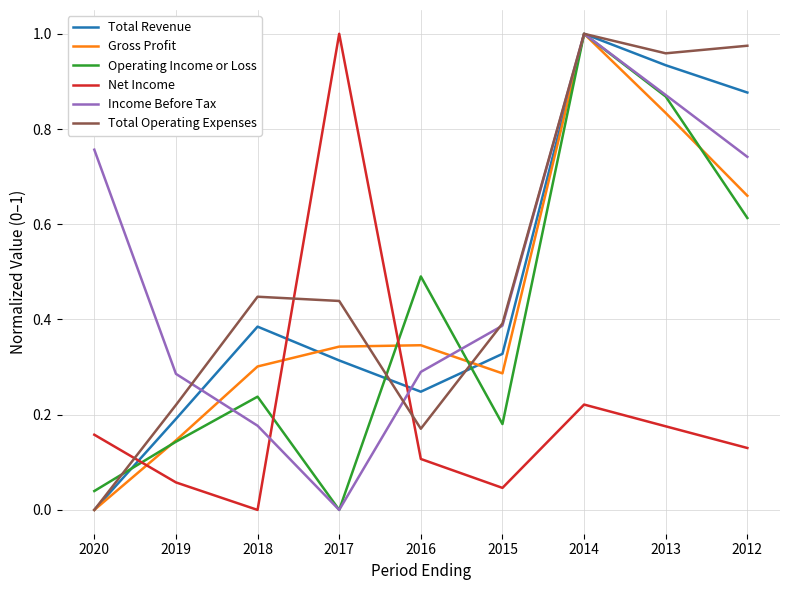

Rank the categories by Operating Income or Loss value from lowest to highest.

2017, 2020, 2019, 2015, 2018, 2016, 2012, 2013, 2014